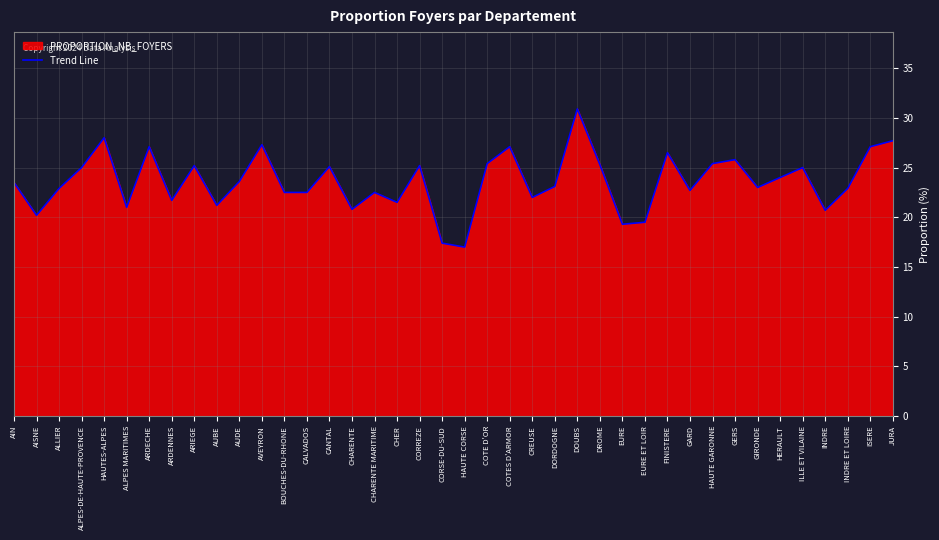

What is the difference between the maximum and minimum values?

13.9